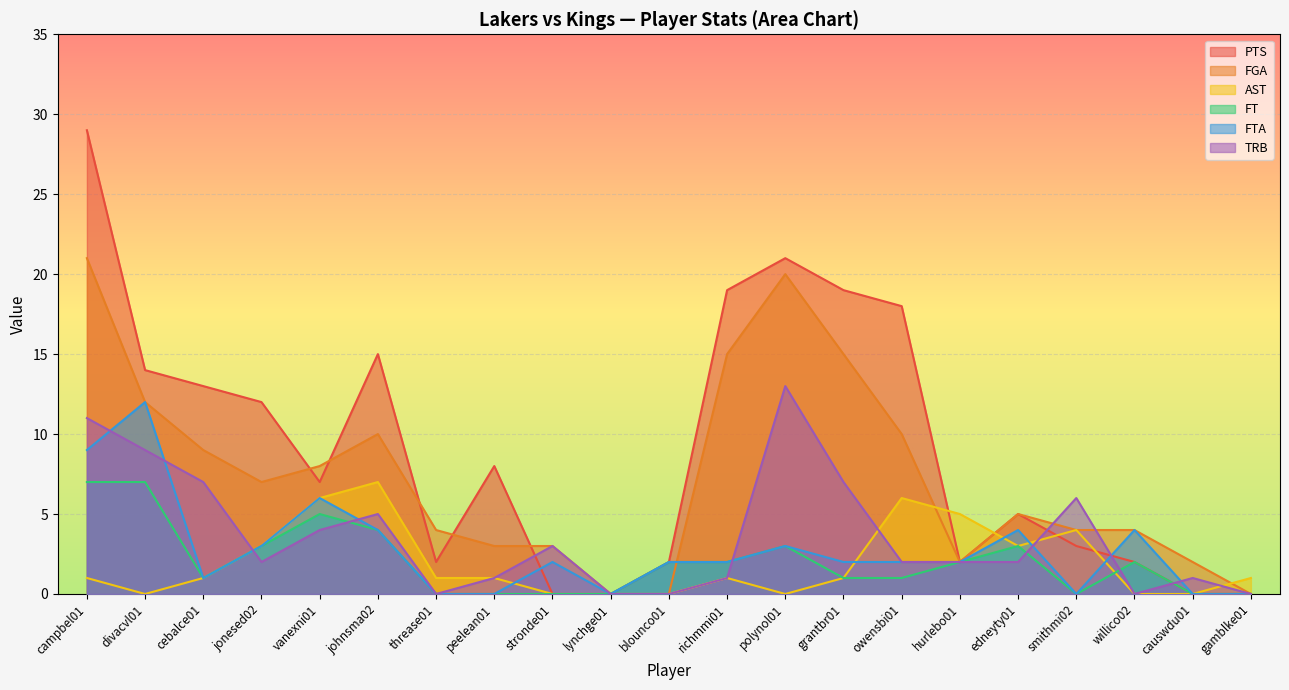

How many data points in TRB are above 2?

9